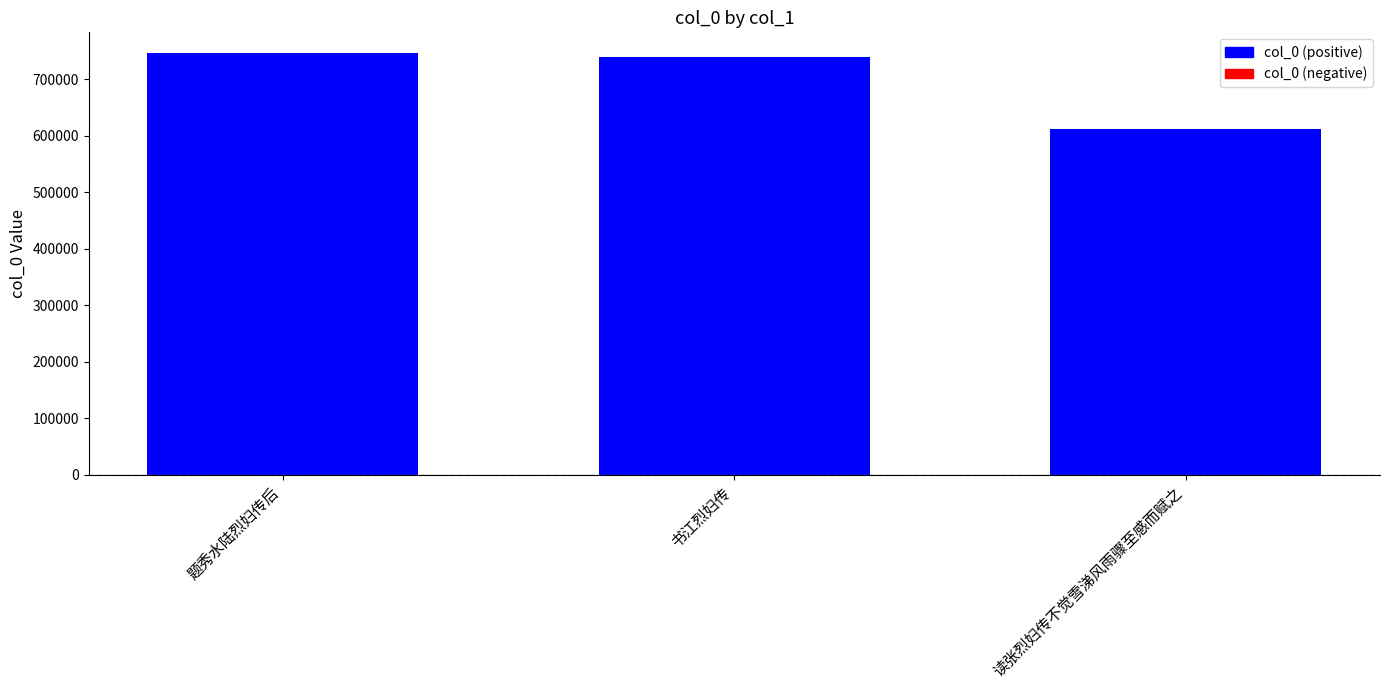

What is the minimum value shown in the chart?

612095